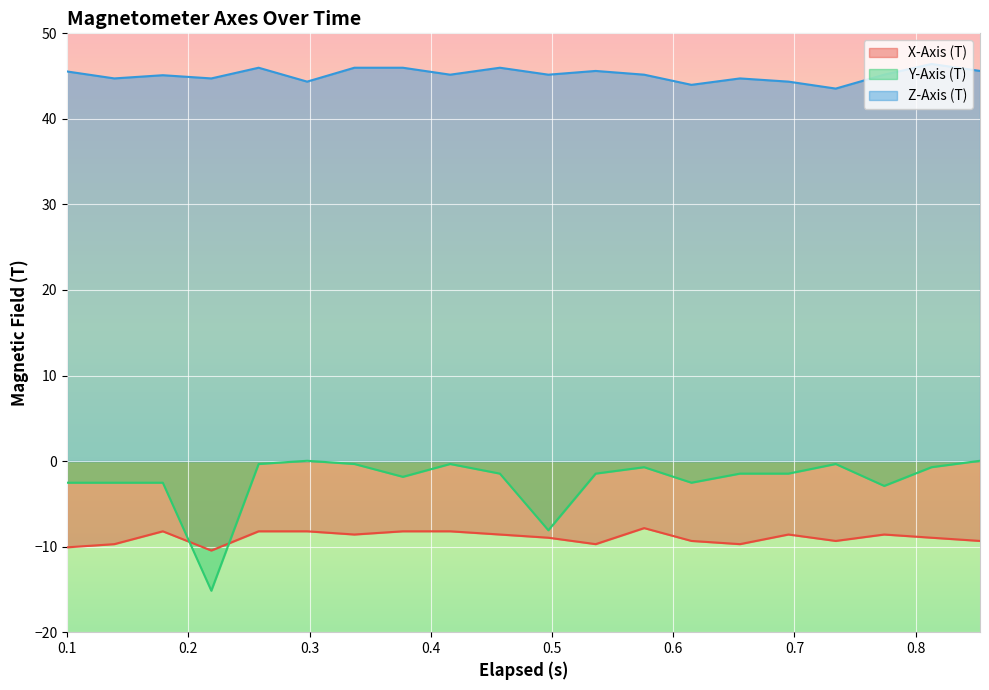

What is the difference between the second highest and second lowest values in the Z-Axis (T) series?

2.0